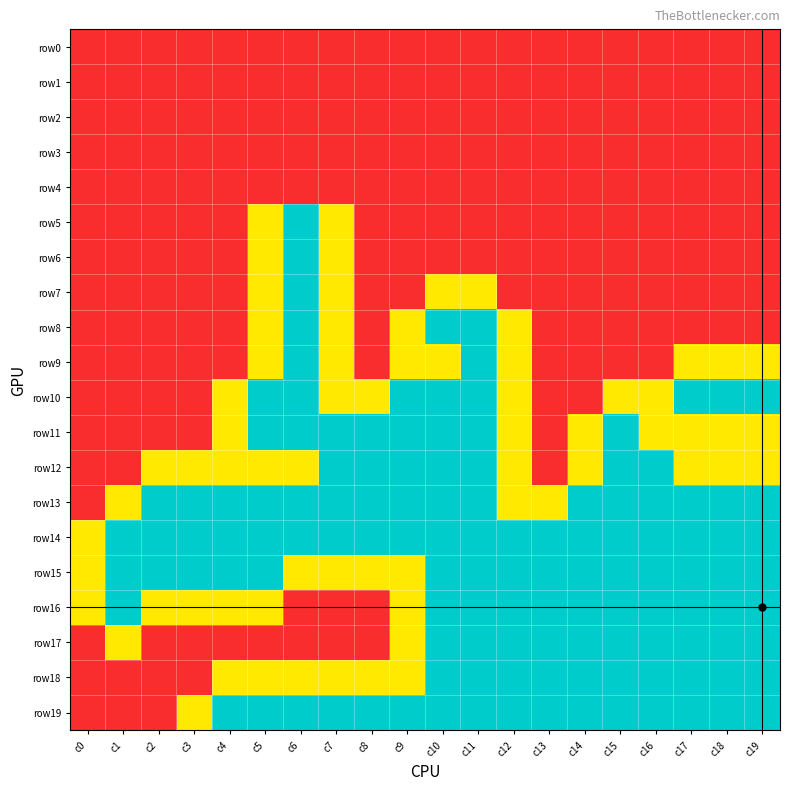

What is the maximum value shown in the chart?

2